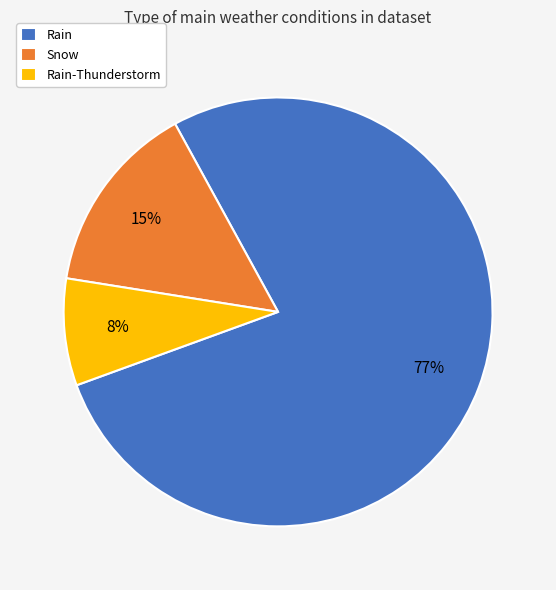

The Rain-Thunderstorm slice represents 1% of the pie. True or false?

False